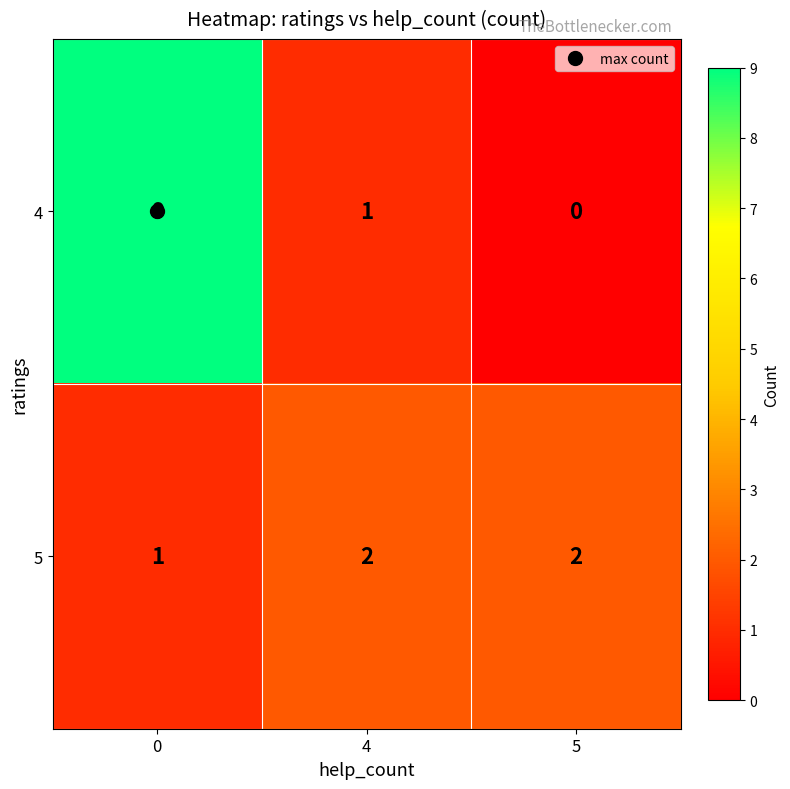

What is the sum of the 5 values at 0 and 4?

3